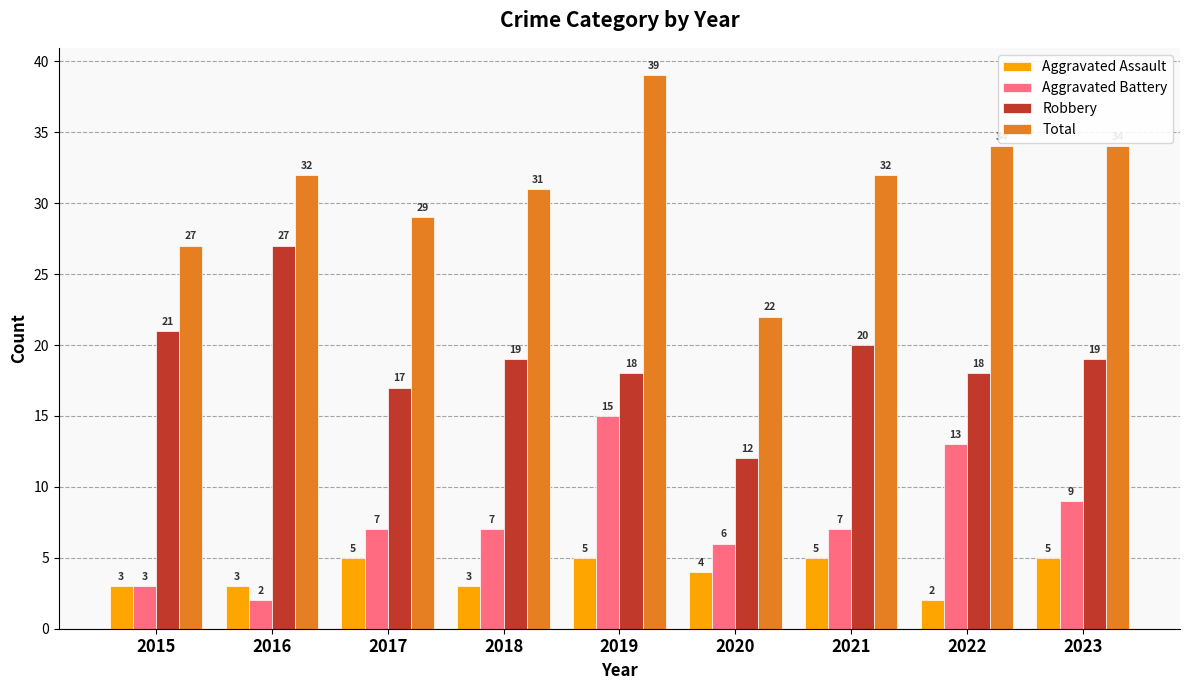

How many distinct data groups are displayed?

4